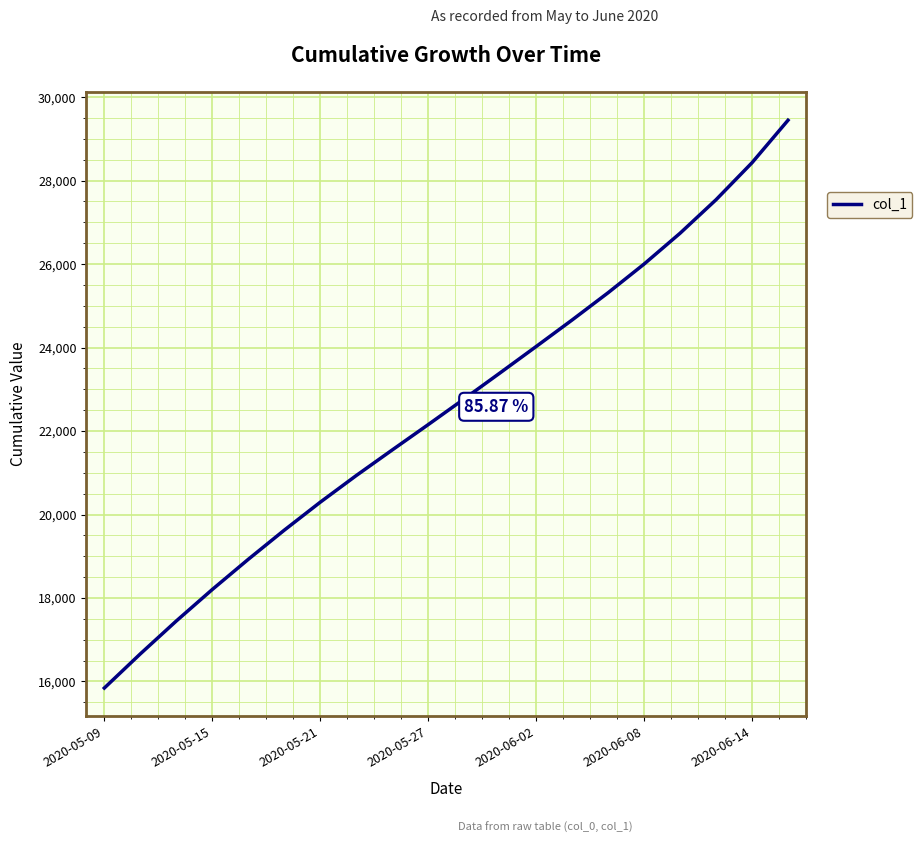

What is the difference between the maximum and minimum values?

13603.4